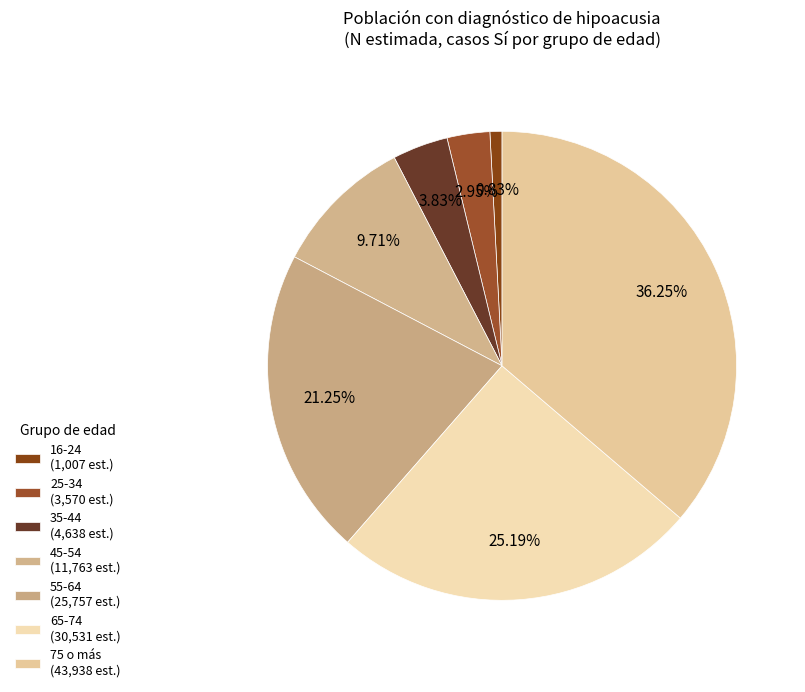

Is 25-34 the majority of the pie?

No